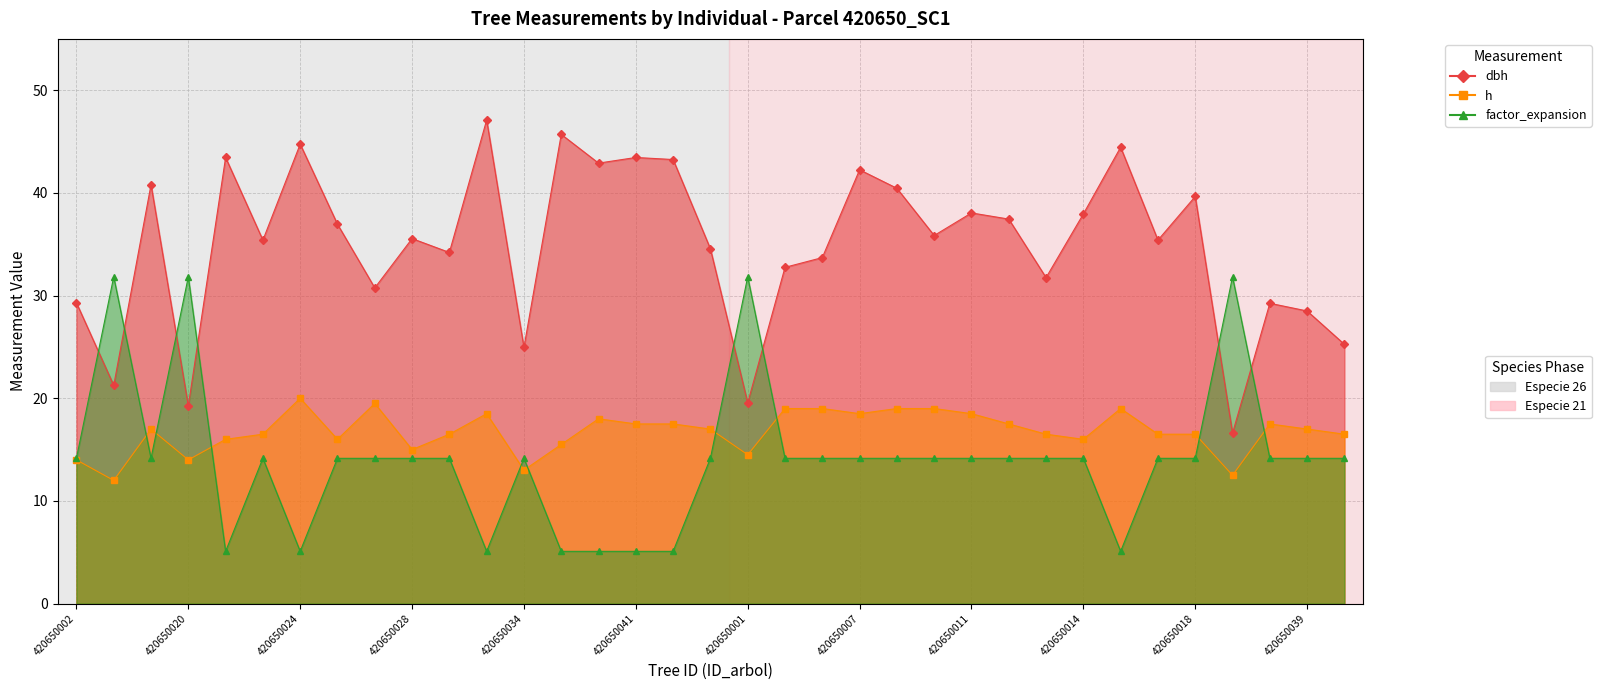

What is the value of the dbh point at the 21st from the left?

33.7